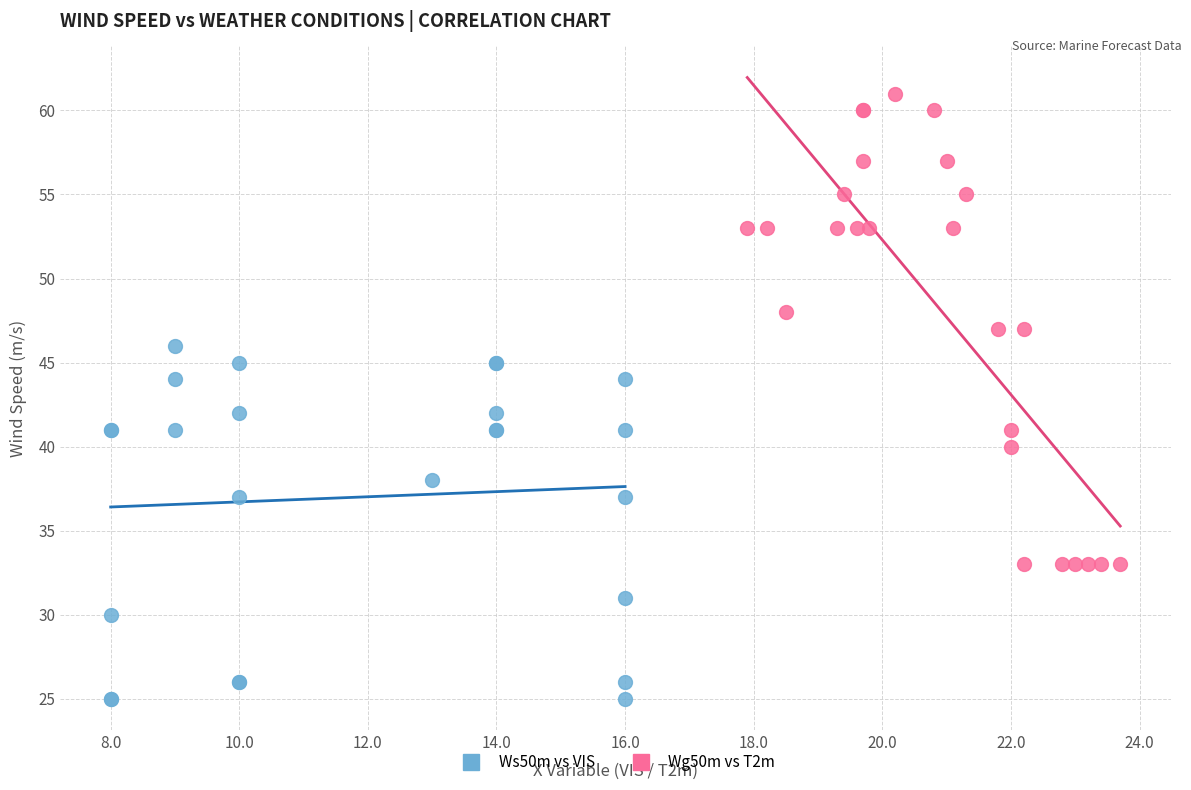

Which series reaches the minimum Y coordinate?

Ws50m vs VIS